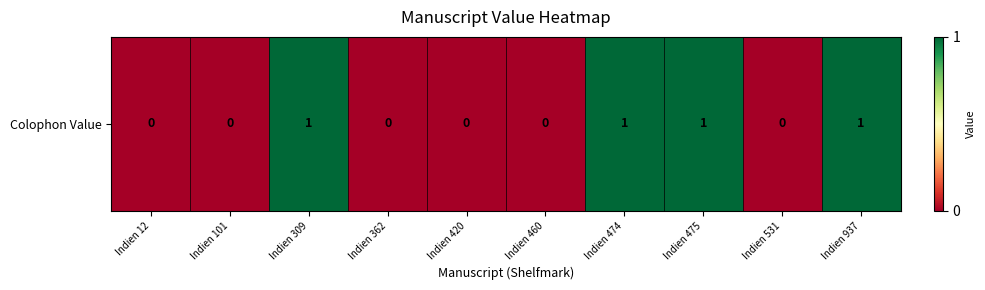

At which label is the value closest to 0?

Indien 12